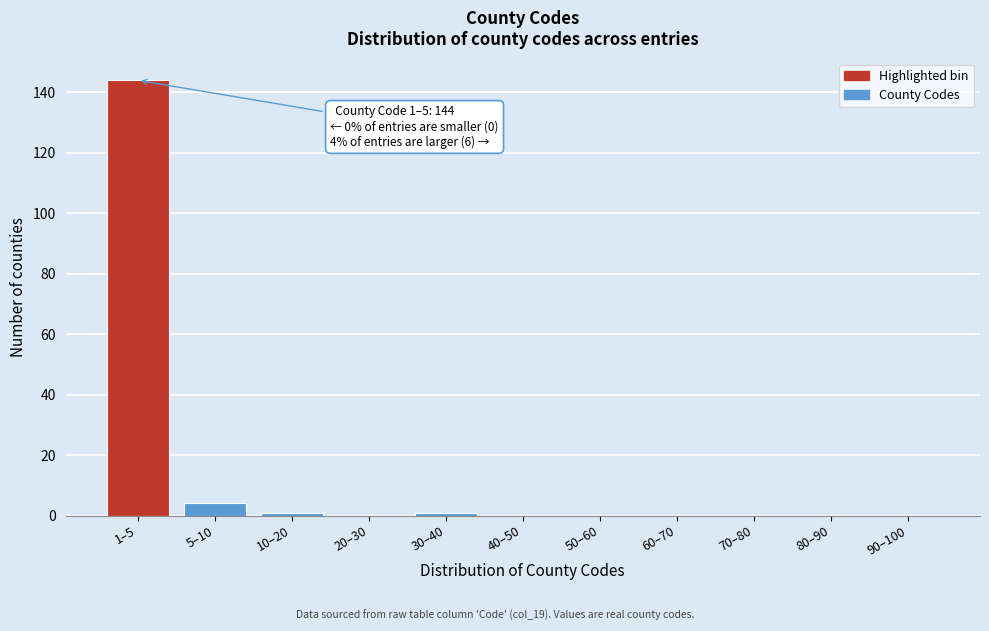

Reading left to right, extract all data points from this chart.

1–5=144	5–10=4	10–20=1	20–30=0	30–40=1	40–50=0	50–60=0	60–70=0	70–80=0	80–90=0	90–100=0